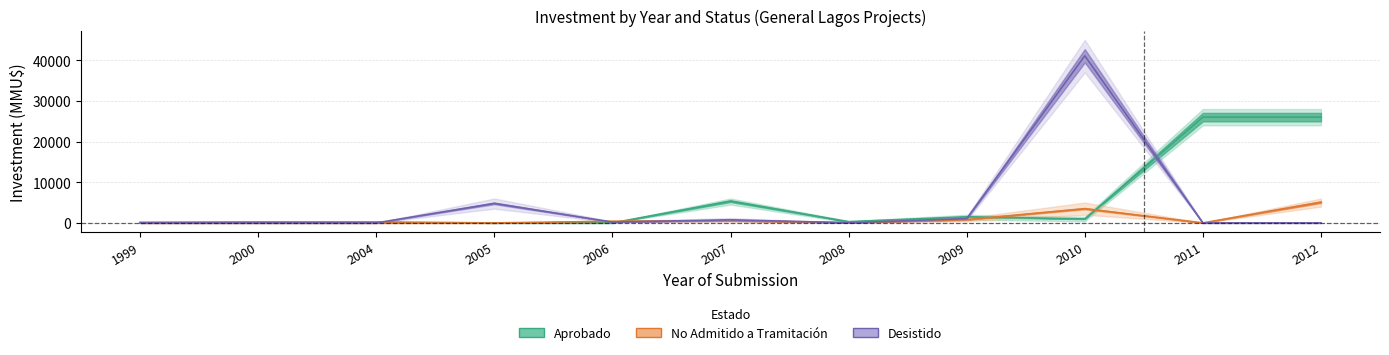

How many data points in No Admitido are less than 60?

5